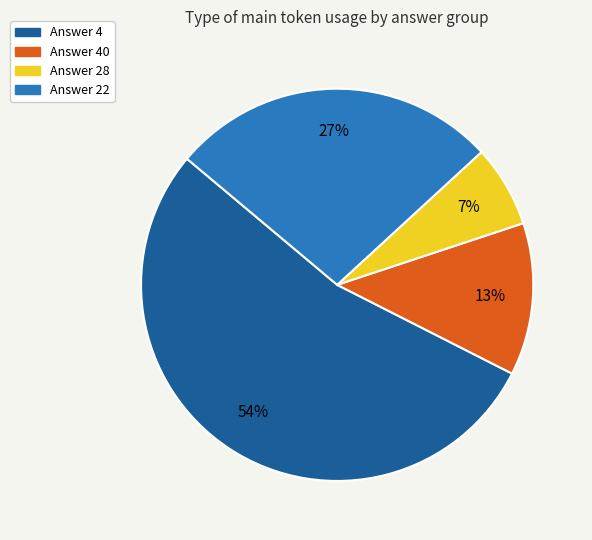

Is there a majority slice in this chart?

Yes